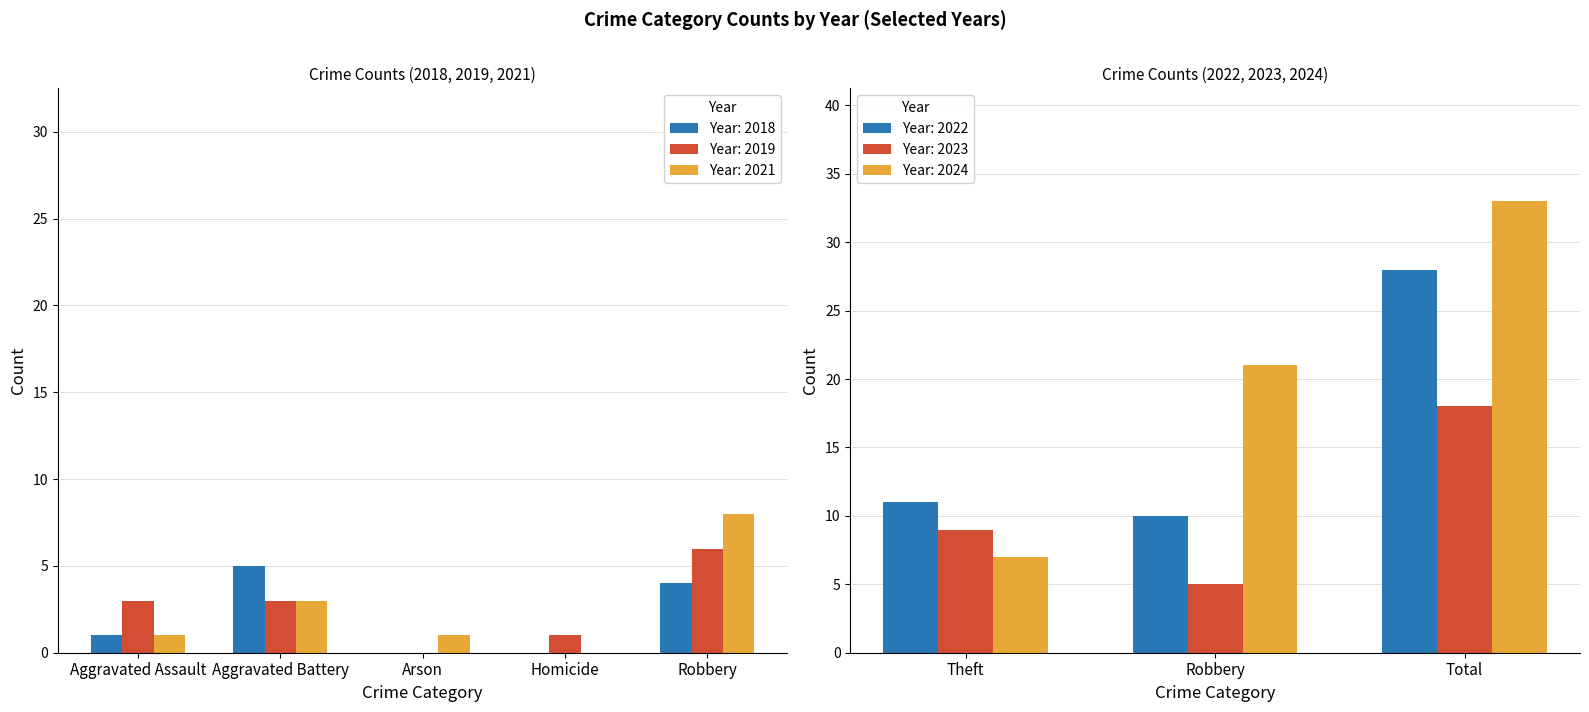

At which label is Year: 2018 closest to 2?

Aggravated Assault